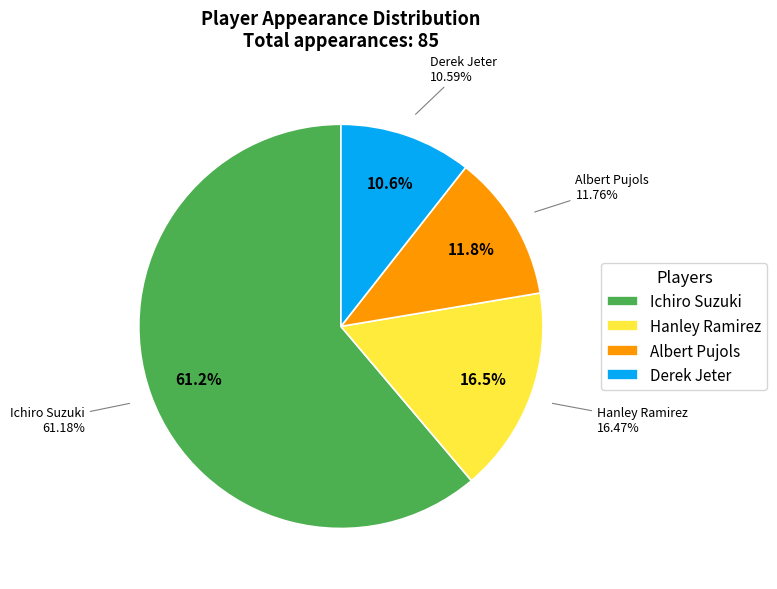

What portion of the pie excludes Ichiro Suzuki?

38.8%